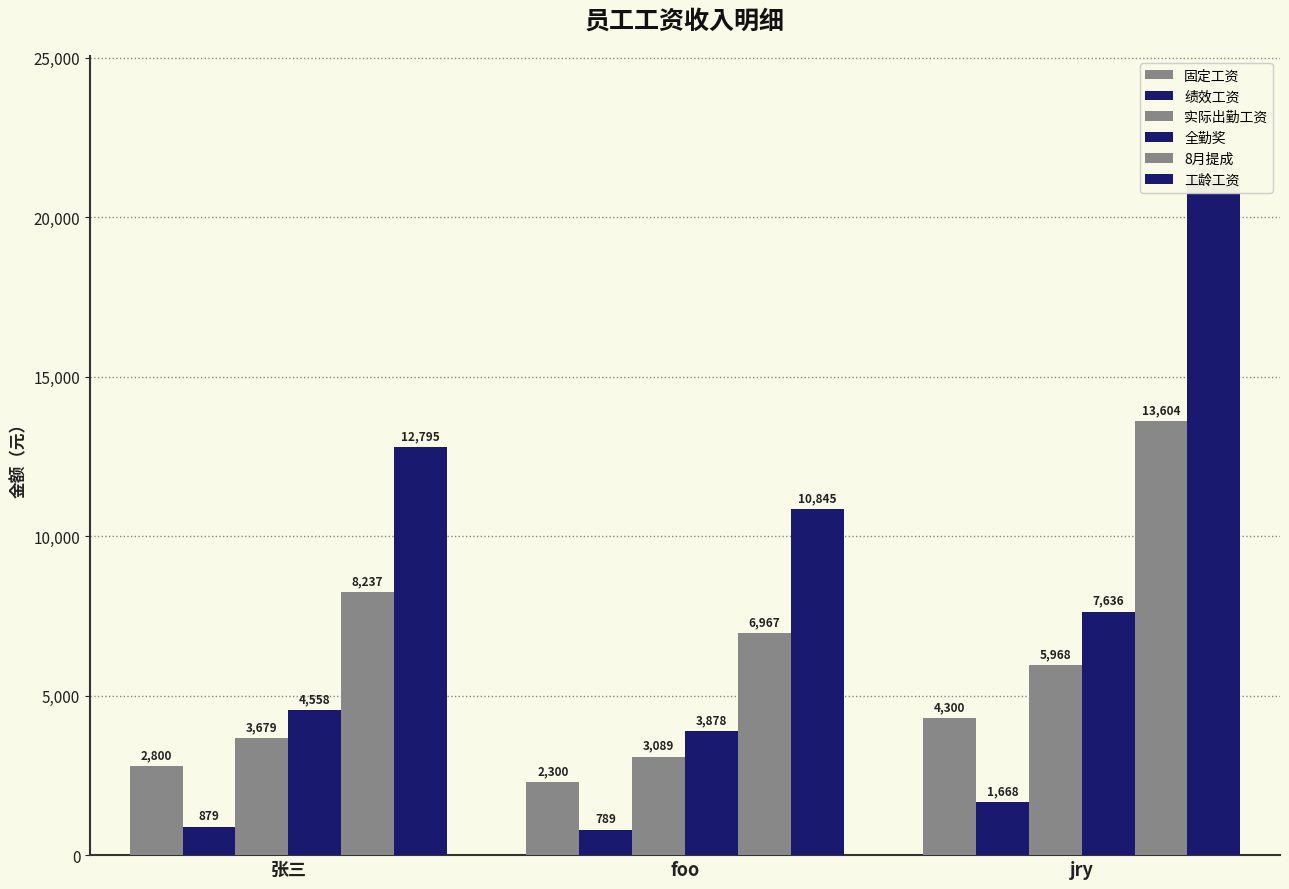

Count the number of categories in the chart.

3